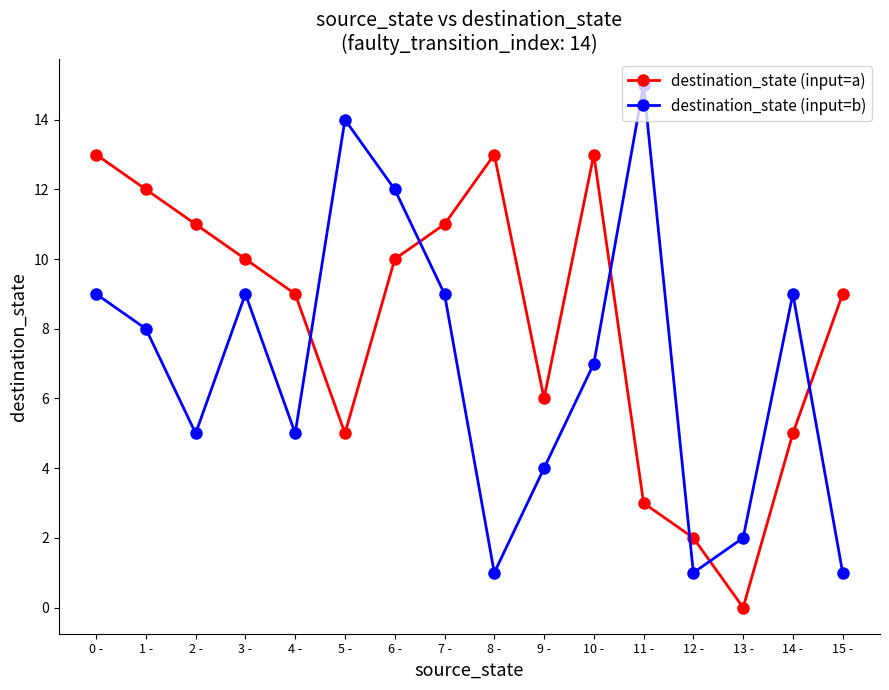

Is it true that destination_state (input=a) equals 1 at 11 -?

False